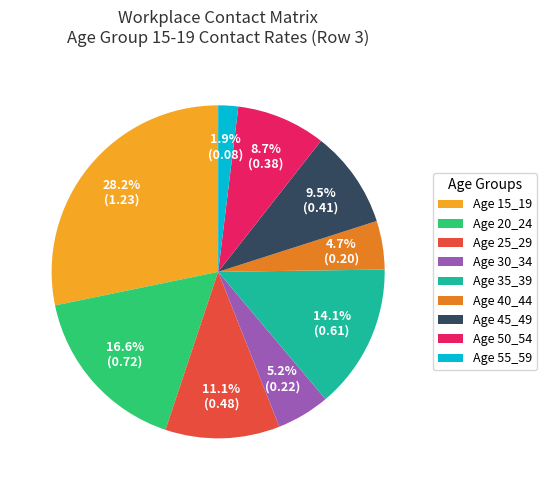

What is the largest slice in the pie chart?

Age 15_19